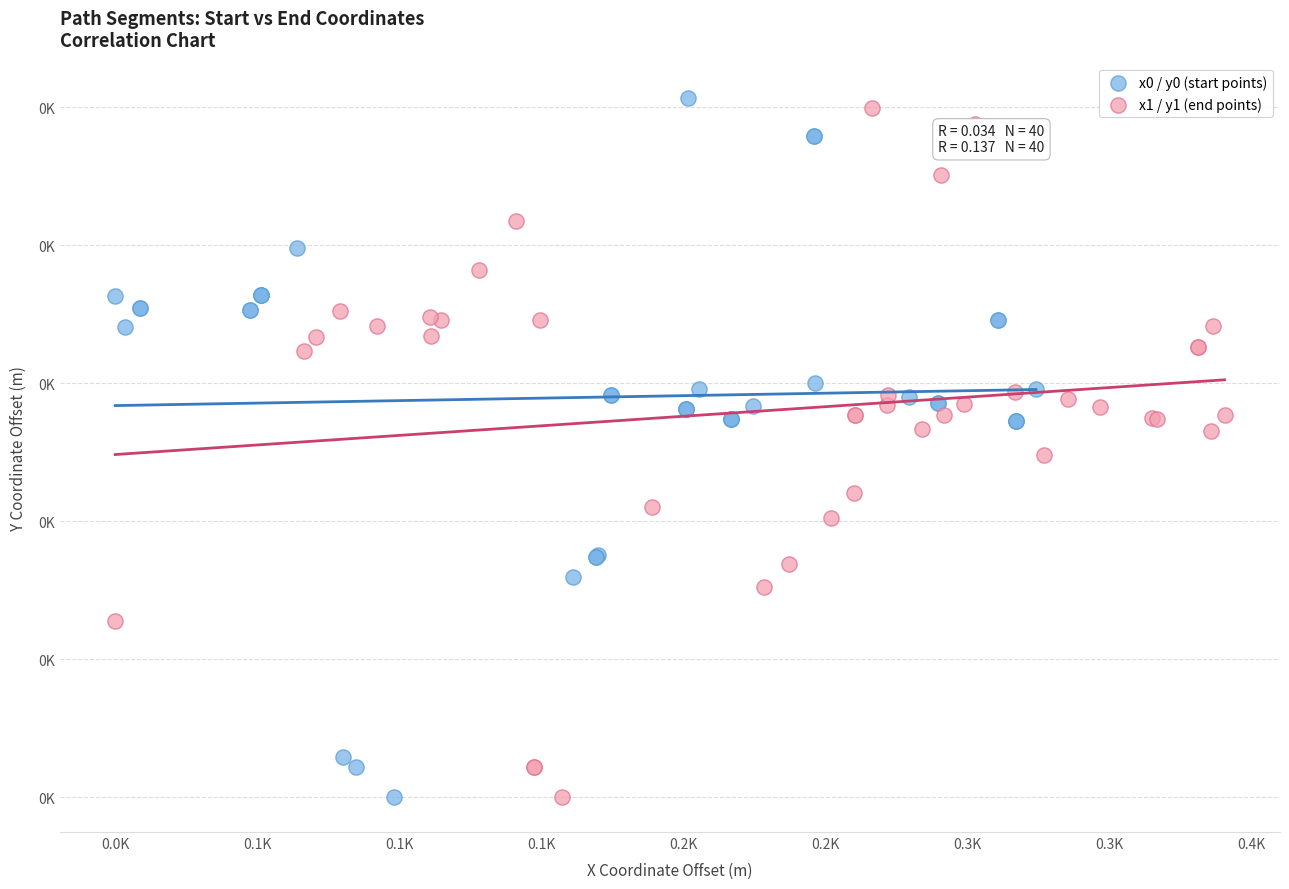

What are all the series names shown in the legend?

x0 / y0 (start points), x1 / y1 (end points)